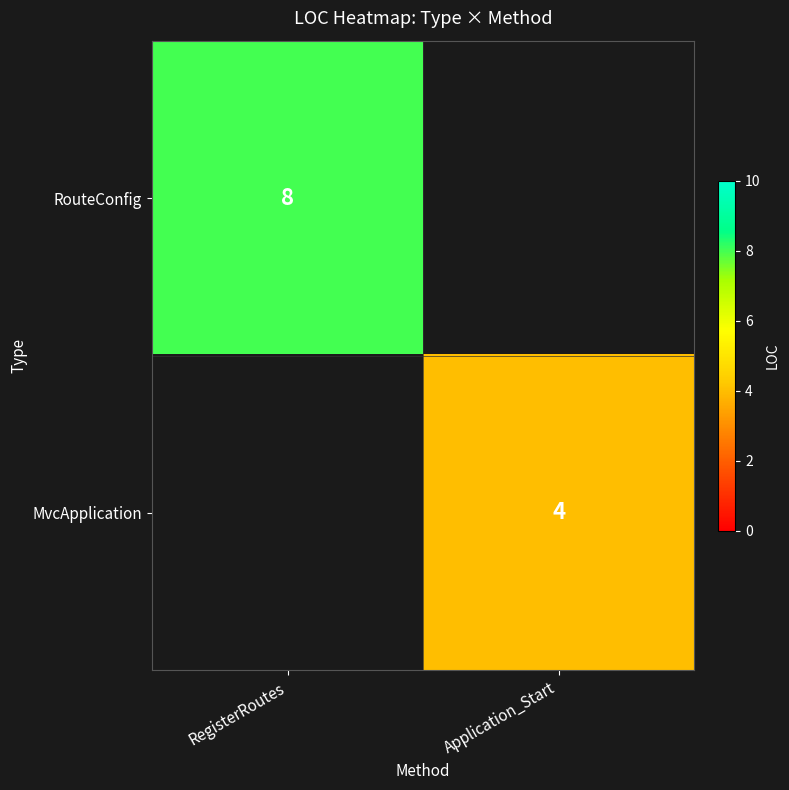

At which category does the chart reach its minimum across all series?

Application_Start